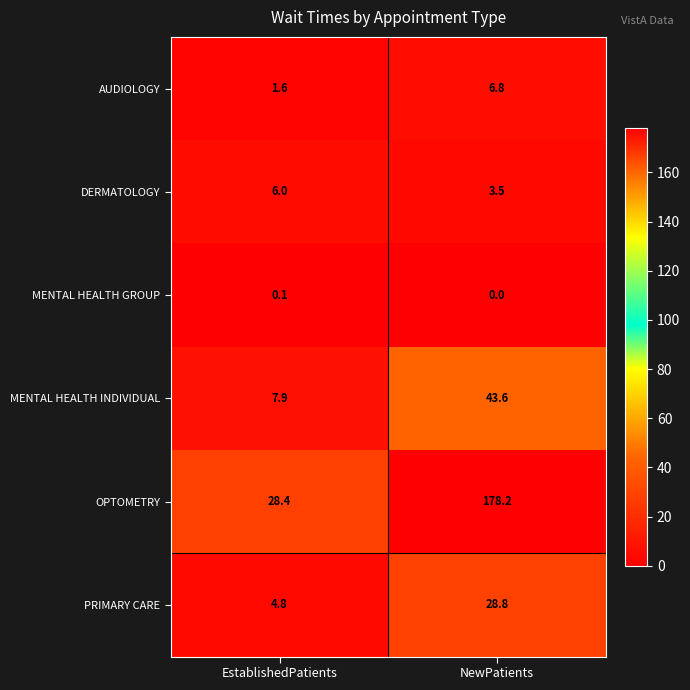

Rank the series at EstablishedPatients from highest to lowest value.

OPTOMETRY, MENTAL HEALTH INDIVIDUAL, DERMATOLOGY, PRIMARY CARE, AUDIOLOGY, MENTAL HEALTH GROUP